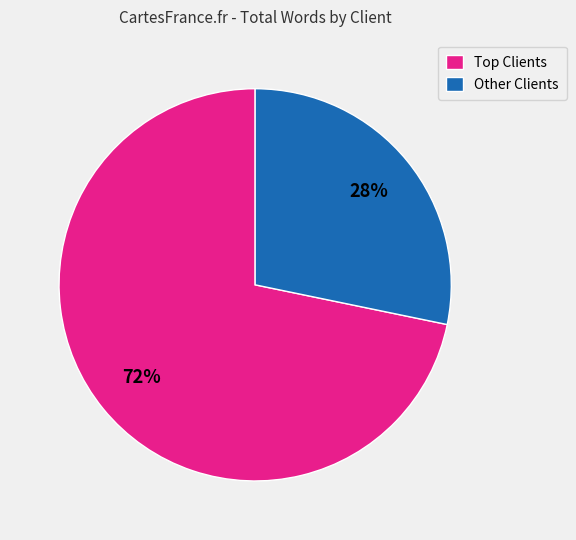

What percentage is the Other Clients slice, to the nearest percent?

28%